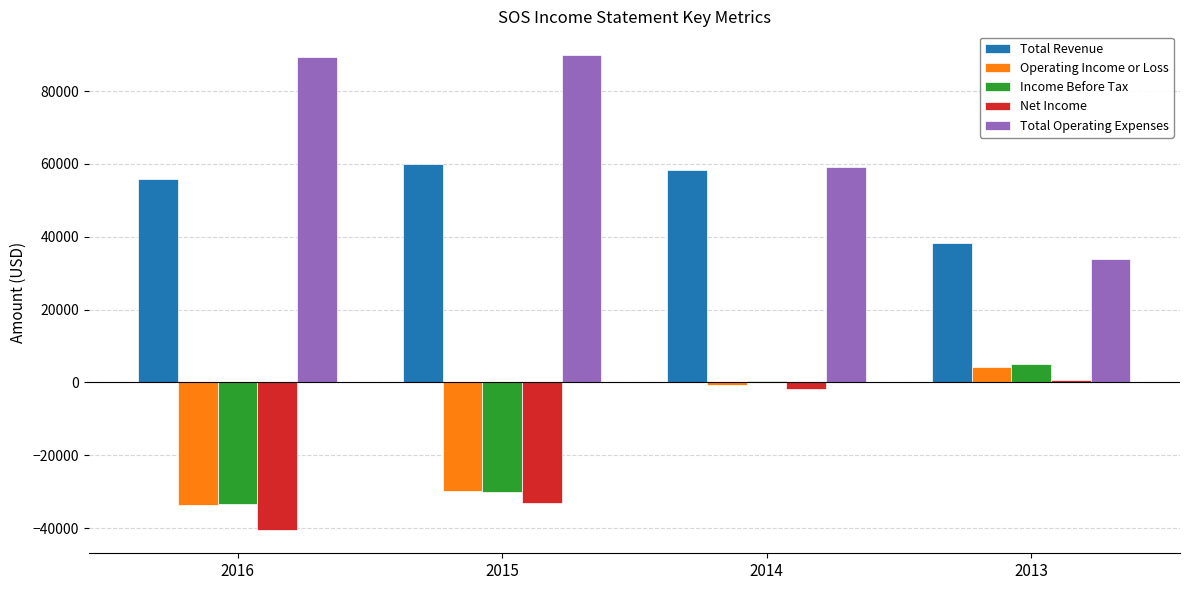

What is the difference between the maximum and minimum values in the Income Before Tax series?

38500